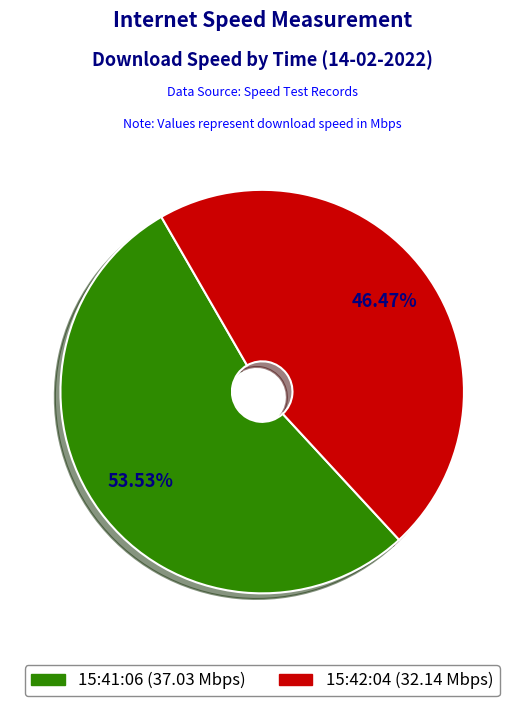

Is there a majority slice in this chart?

Yes